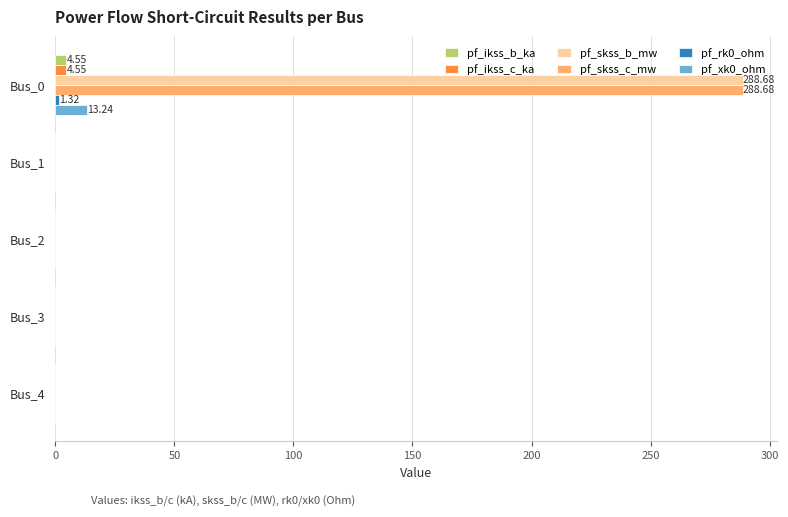

At which category is the sum across all series the highest?

Bus_0